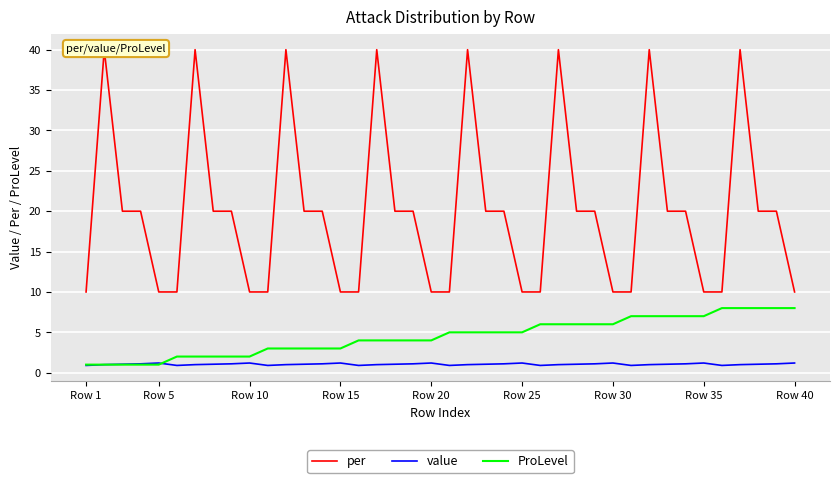

What is the value of the value point at the 25th from the left?

1.2